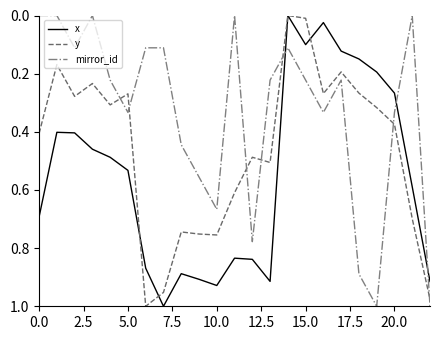

How many intersections are there between y and mirror_id?

7